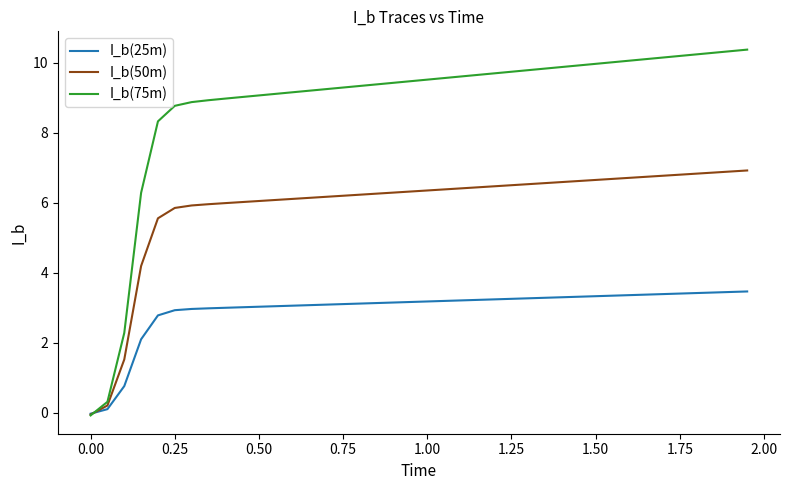

Which series has the largest range (max minus min)?

I_b(75m)